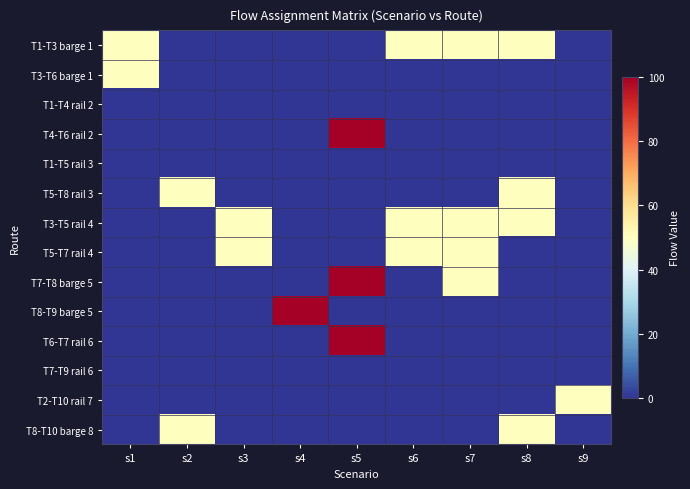

At which category is the sum across all series the highest?

s5